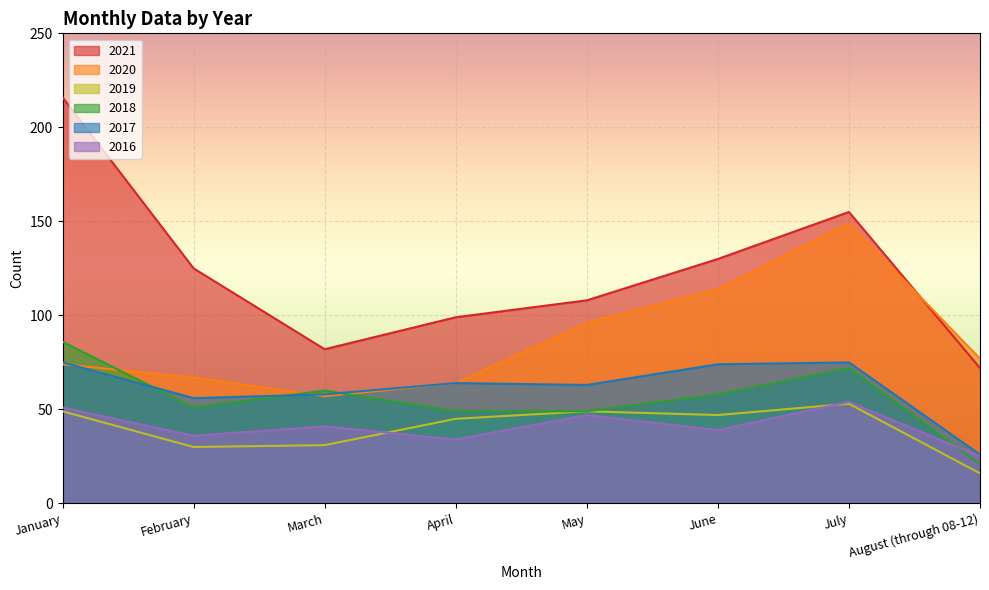

True or false: 2018 and 2019 intersect in this chart.

False